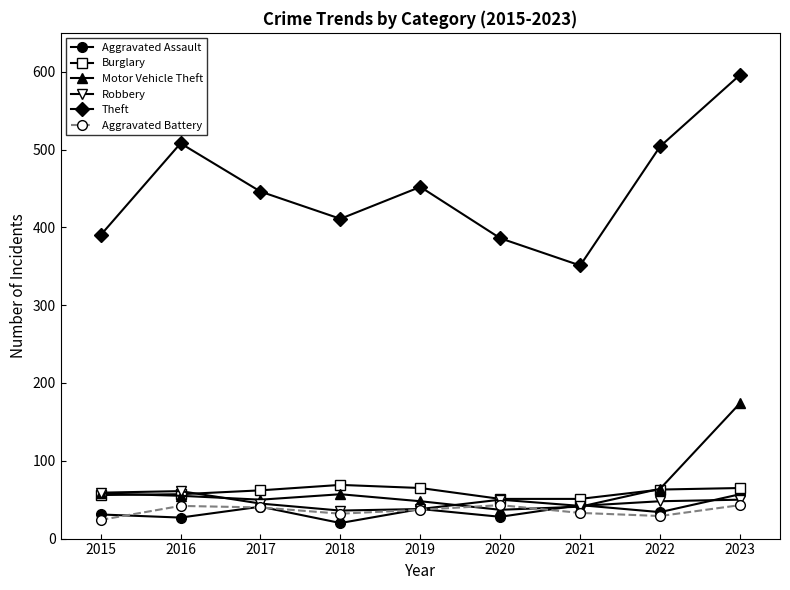

Which series has the largest total across all categories?

Theft